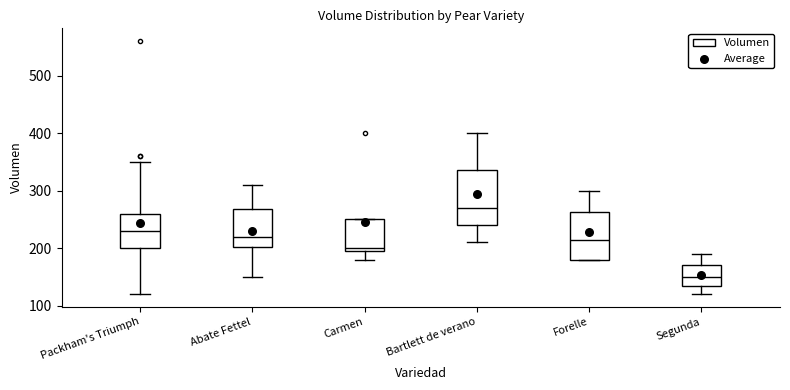

Reading left to right, transcribe this box plot: for each box, give where its median line is, the range the box spans, and where its two whiskers end, as read against the y-axis. The values are not printed on the chart, so give them approximately, as read against the axis.

Packham's Triumph: median 230, box 200 to 260, whiskers 120 to 350
Abate Fettel: median 220, box 200 to 270, whiskers 150 to 310
Carmen: median 200 (just above the box's lower edge), box 200 to 250, whiskers 180 to 250
Bartlett de verano: median 270, box 240 to 340, whiskers 210 to 400
Forelle: median 220, box 180 to 260, whiskers 180 to 300
Segunda: median 150, box 140 to 170, whiskers 120 to 190